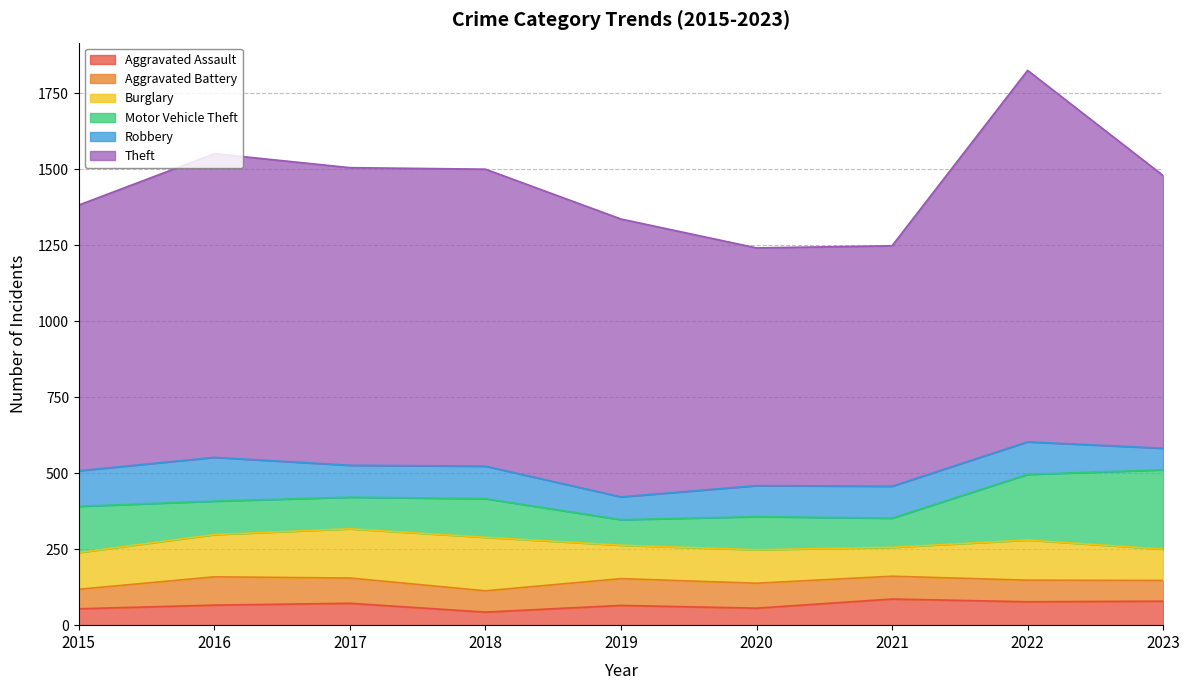

Reading left to right, what are all the values shown in this chart?

Aggravated Assault: 2015=54	2016=66	2017=72	2018=43	2019=65	2020=56	2021=86	2022=77	2023=79
Aggravated Battery: 2015=64	2016=93	2017=83	2018=70	2019=88	2020=82	2021=75	2022=71	2023=68
Burglary: 2015=121	2016=139	2017=162	2018=176	2019=110	2020=110	2021=95	2022=132	2023=103
Motor Vehicle Theft: 2015=152	2016=110	2017=104	2018=127	2019=84	2020=109	2021=96	2022=216	2023=261
Robbery: 2015=117	2016=144	2017=105	2018=107	2019=75	2020=102	2021=105	2022=107	2023=71
Theft: 2015=874	2016=999	2017=979	2018=977	2019=914	2020=782	2021=791	2022=1222	2023=897